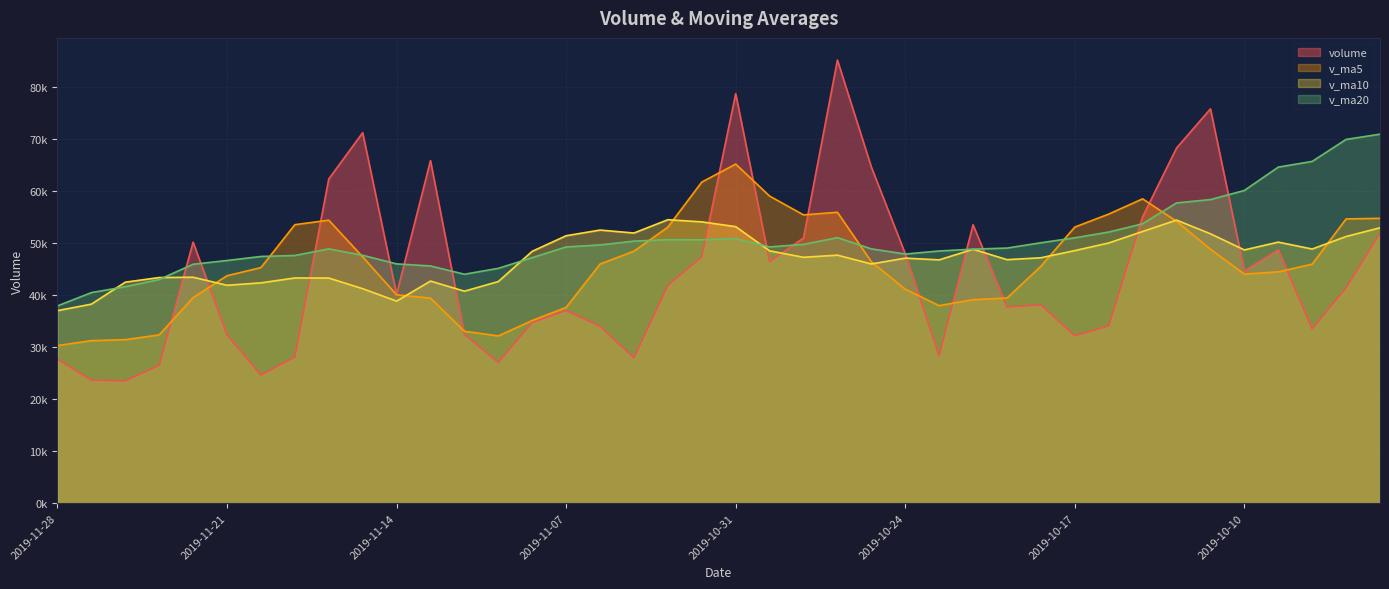

Between which two adjacent categories do v_ma5 and v_ma20 first intersect?

2019-11-20 and 2019-11-19